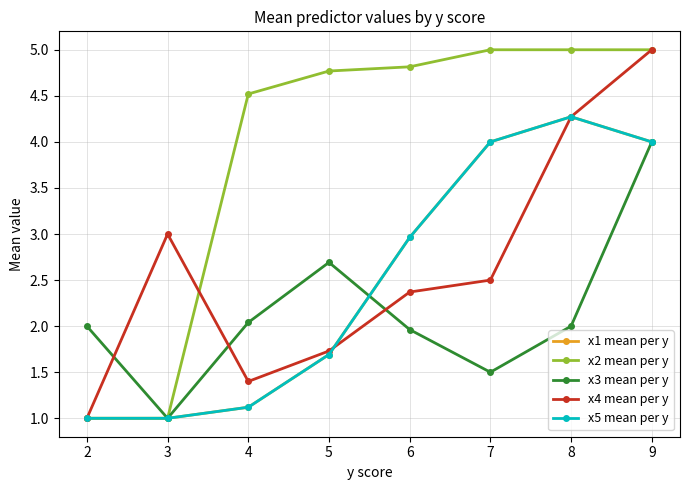

Does the chart have visible grid lines?

Yes